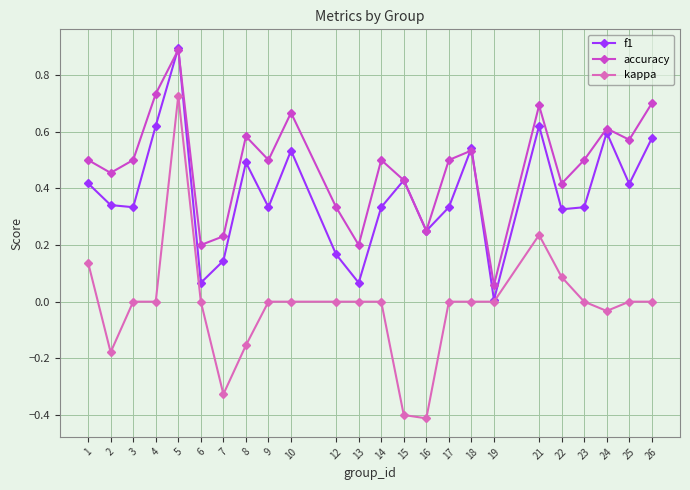

At which label does kappa first exceed 0?

1